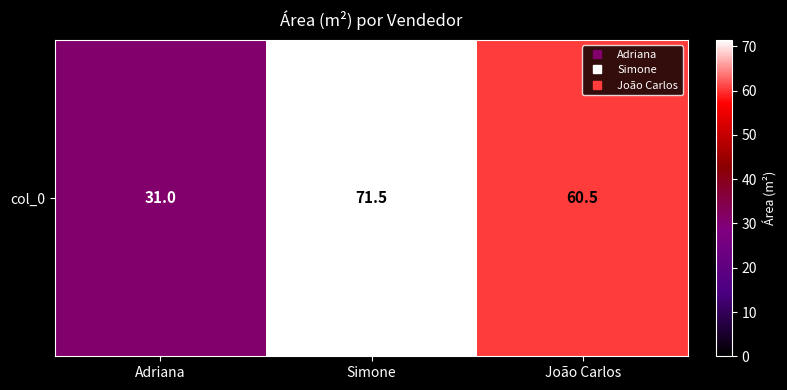

What is the greatest value displayed?

71.5